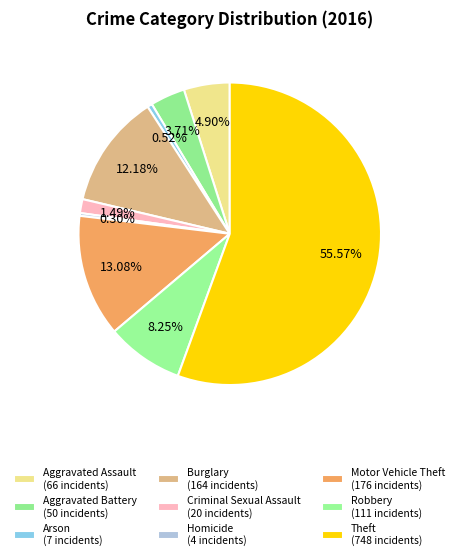

To the nearest percent, what percentage of the pie is Aggravated Assault?

5%